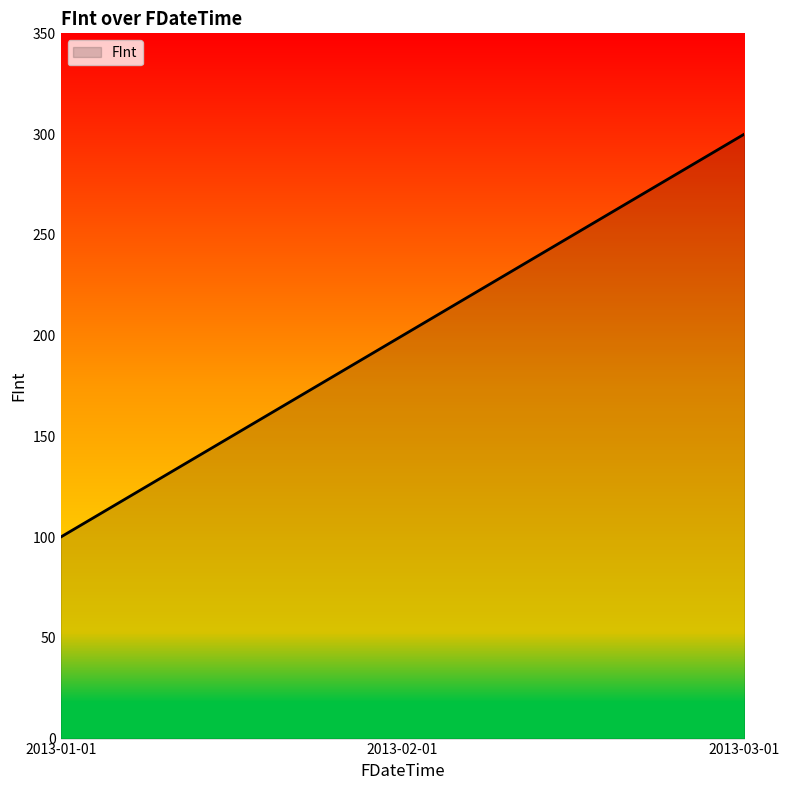

What is the difference between the maximum and minimum values?

200